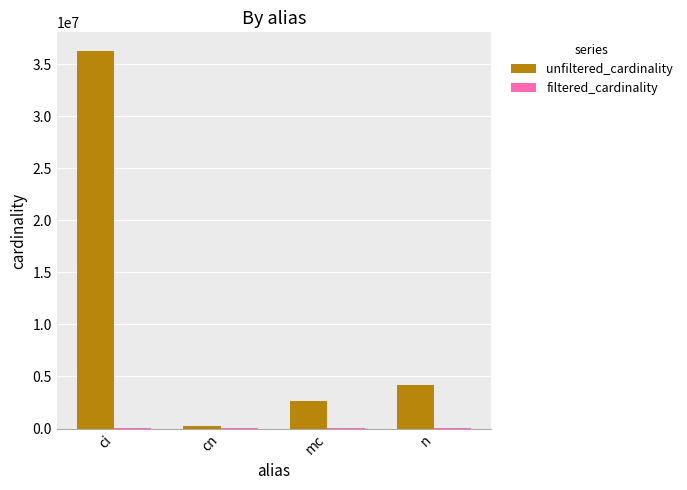

At which category is the sum across all series the highest?

ci